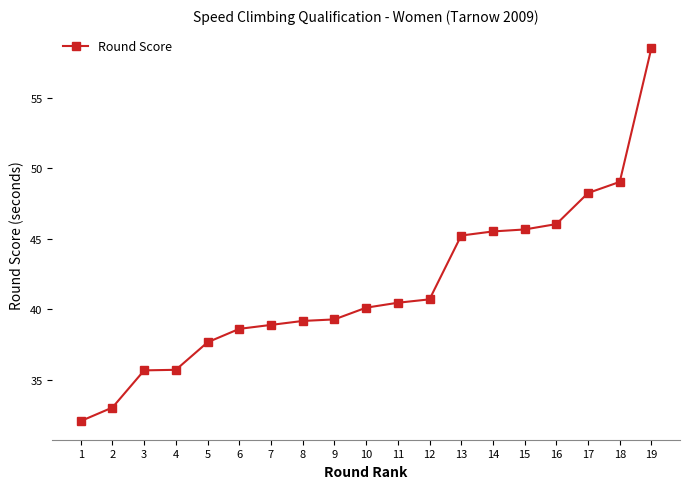

How many distinct data groups are displayed?

1